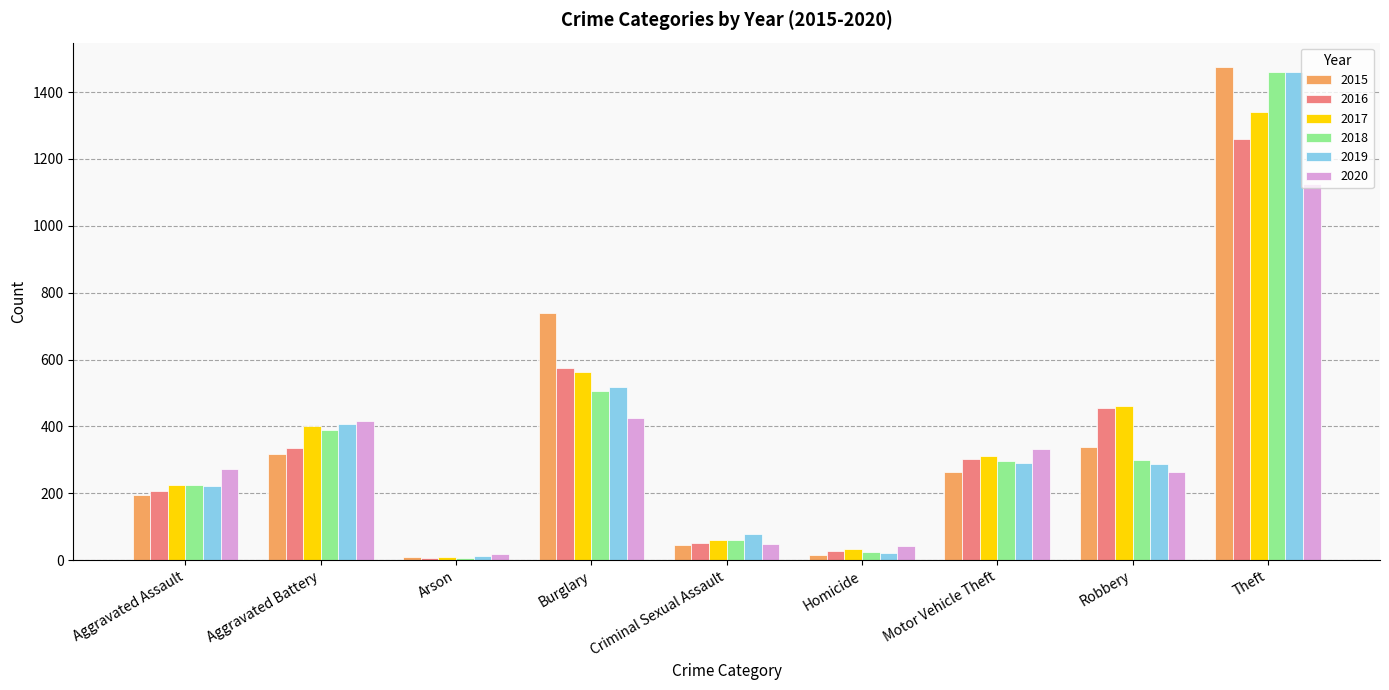

What is the total value across all series at Motor Vehicle Theft?

1800